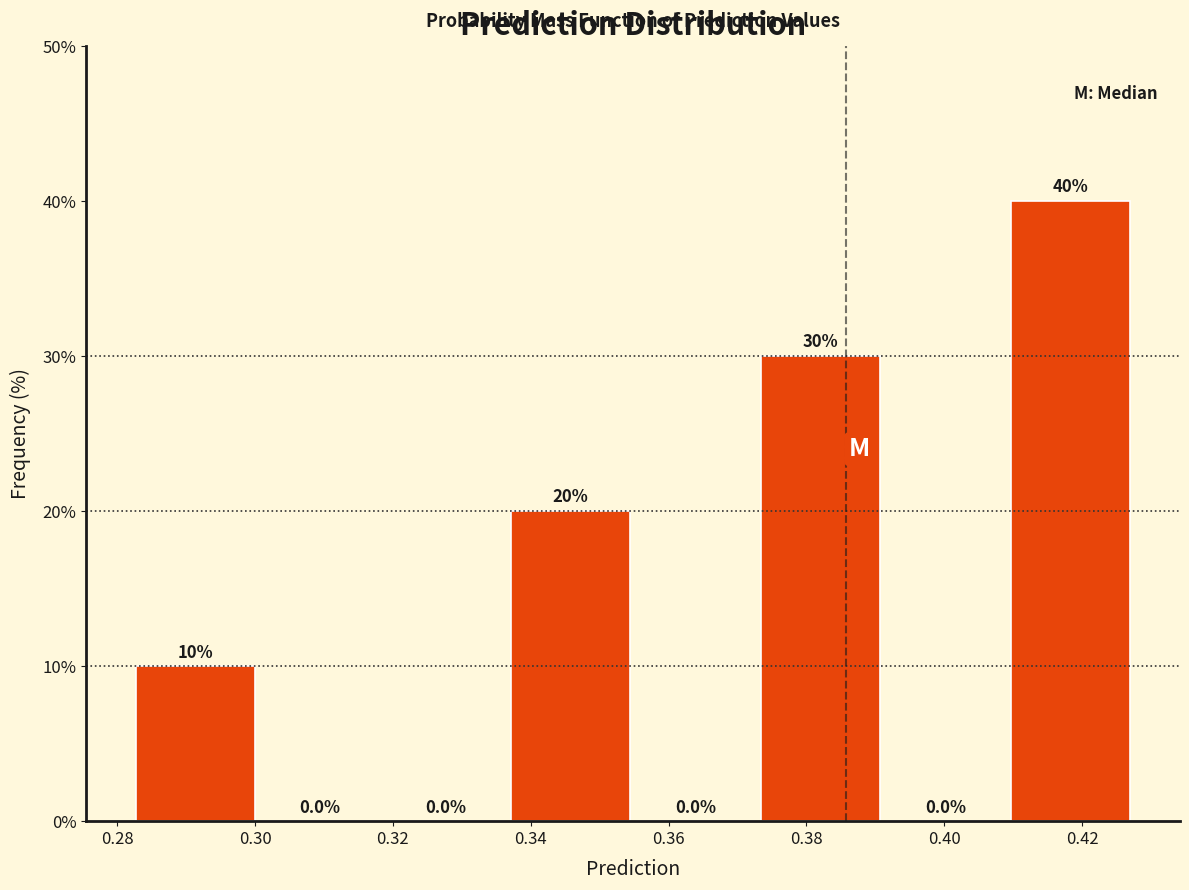

Reading left to right, list every bar in this chart as the range it spans on the x-axis followed by its height. The bar edges are not printed on the chart, so give them approximately, as read against the axis.

0.282 to 0.300: 10.0
0.300 to 0.318: 0.0
0.318 to 0.336: 0.0
0.336 to 0.354: 20.0
0.354 to 0.372: 0.0
0.372 to 0.392: 30.0
0.392 to 0.410: 0.0
0.410 to 0.428: 40.0